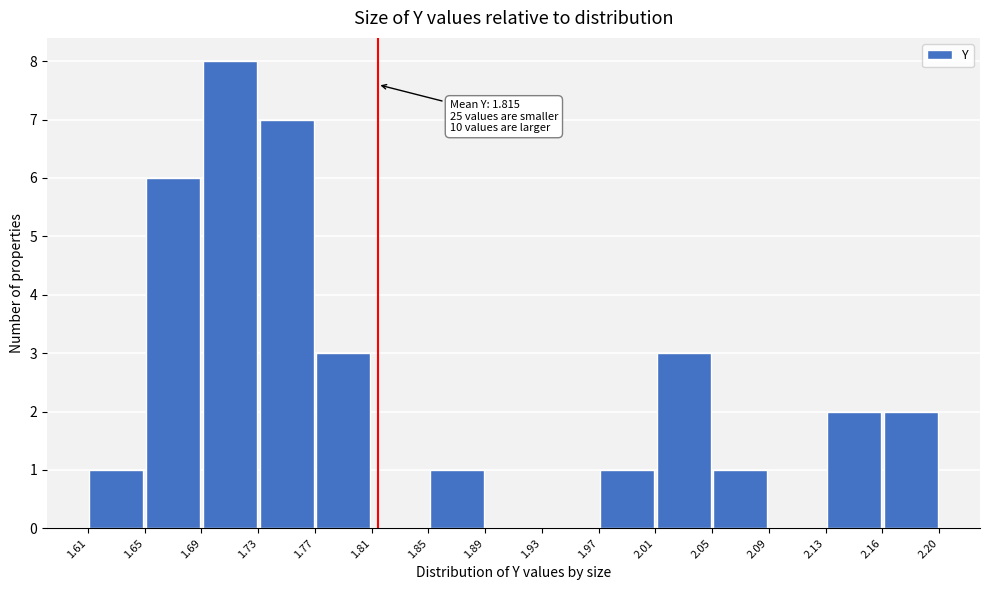

Over which range of the x-axis is the bar tallest?

1.69 to 1.73